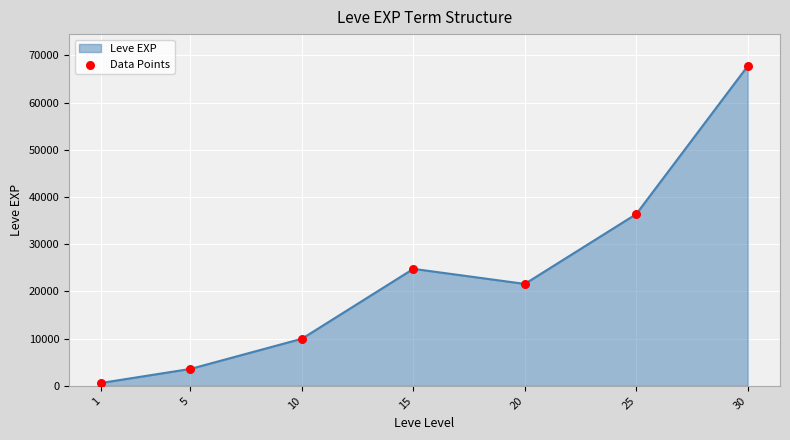

What is the change in value from 15 to 20?

-3190